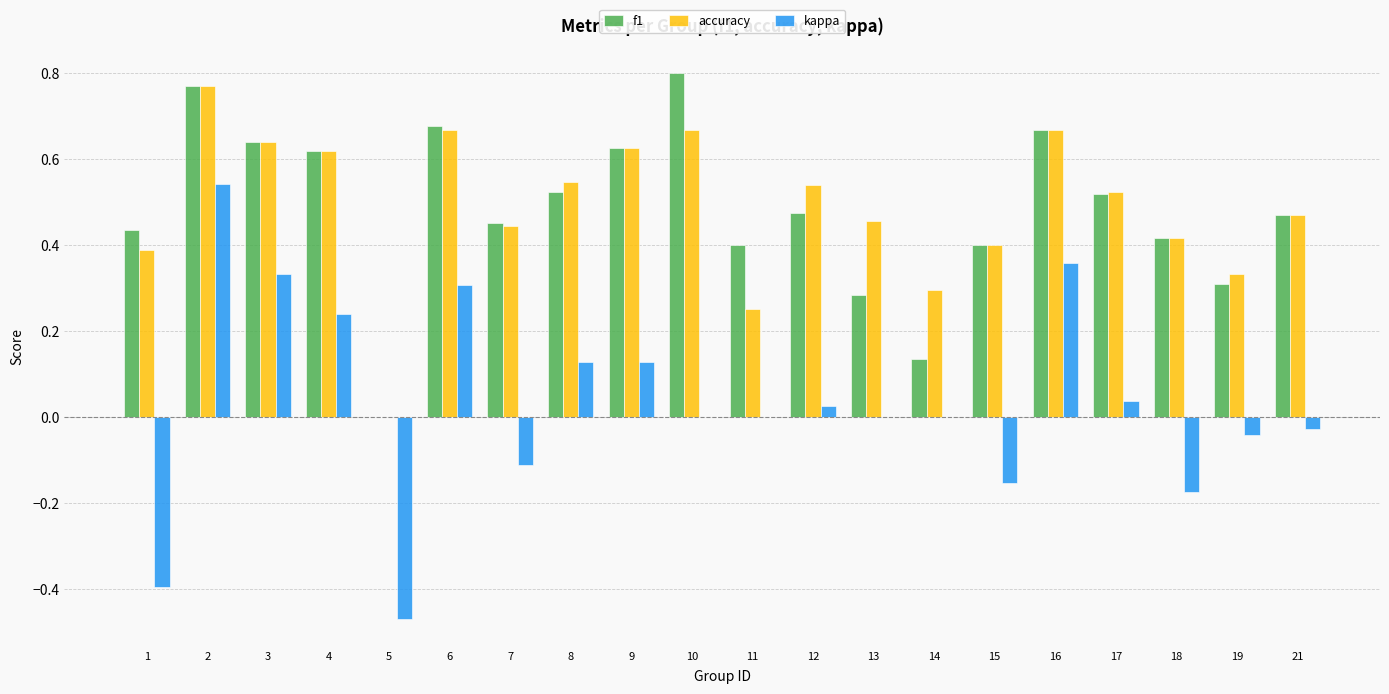

How many f1 values are between 0 and 1?

20